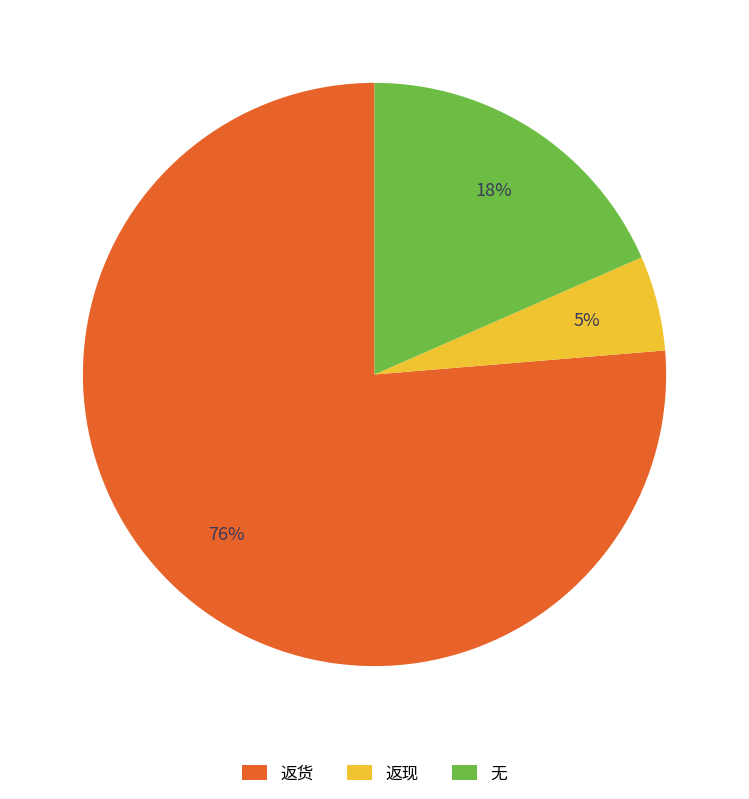

The 无 slice represents 8% of the pie. True or false?

False